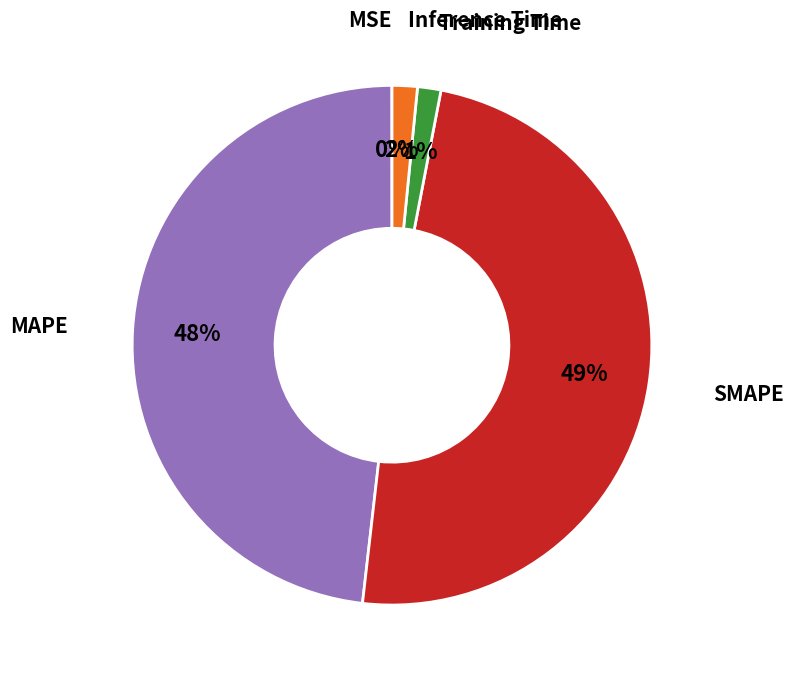

Is there any slice that represents more than half of the pie?

No